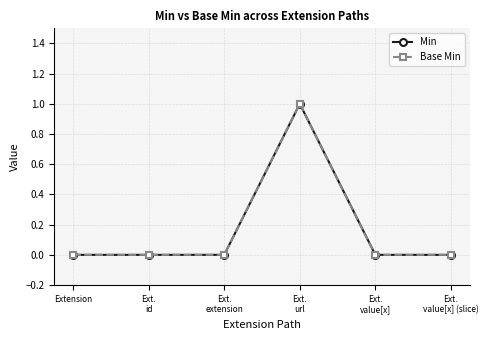

Which category has the lowest value across all series?

Extension